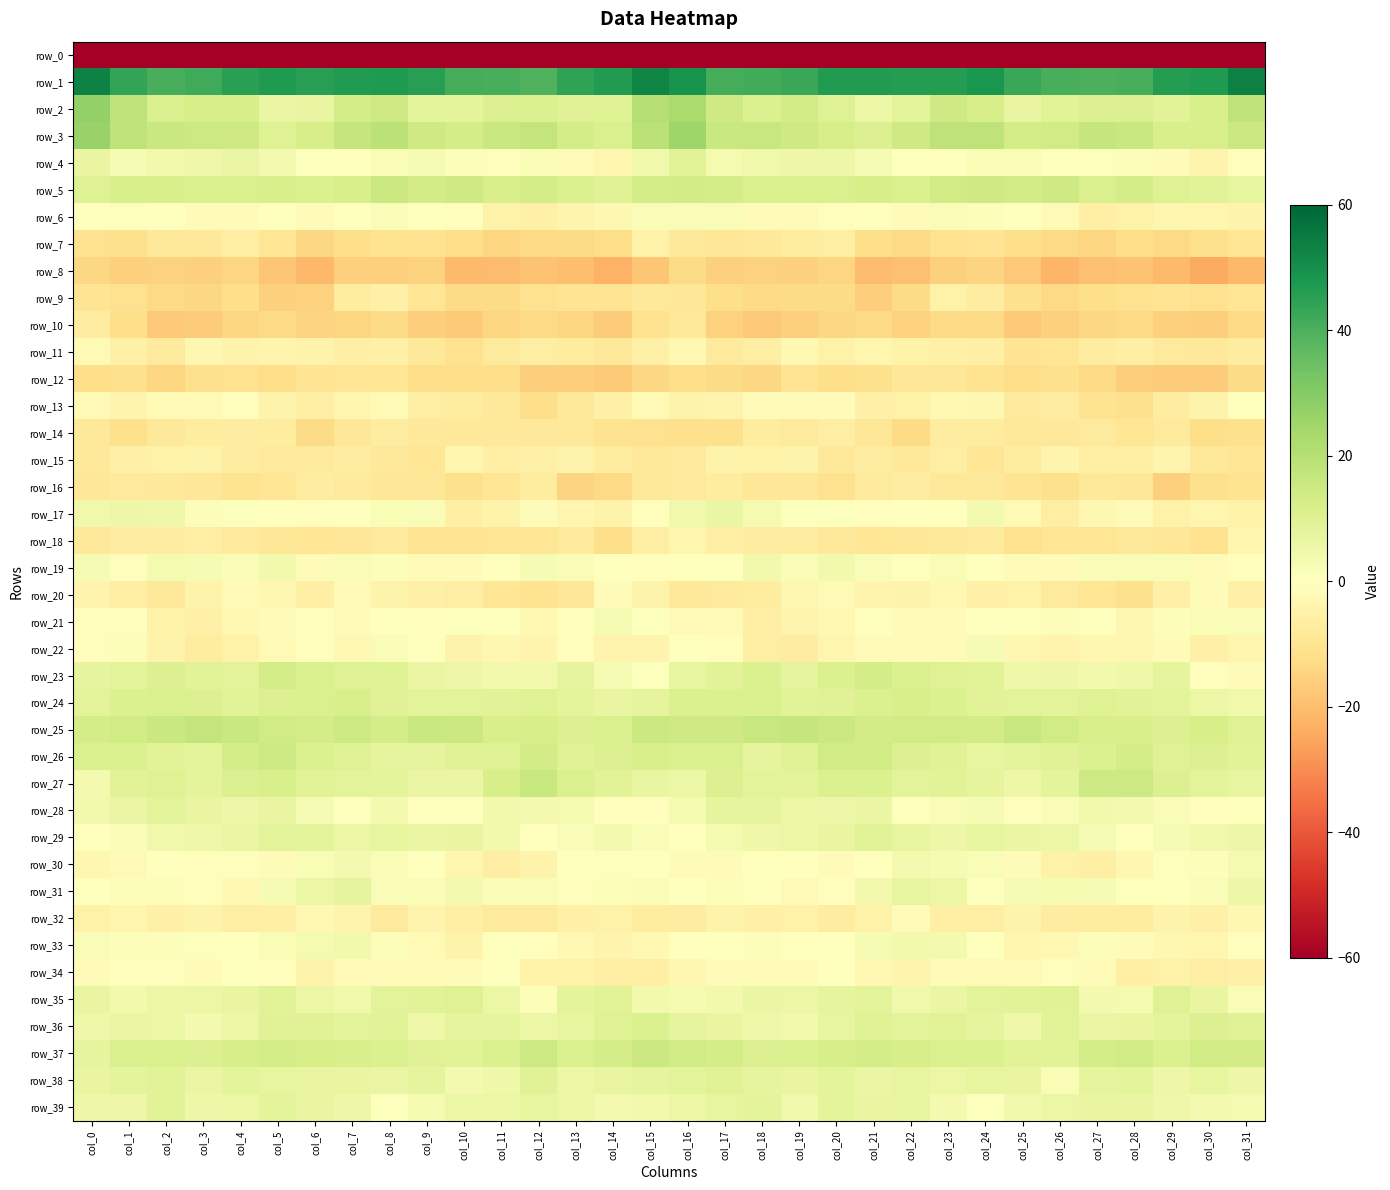

What is the total value across all series at col_5?

-98.9